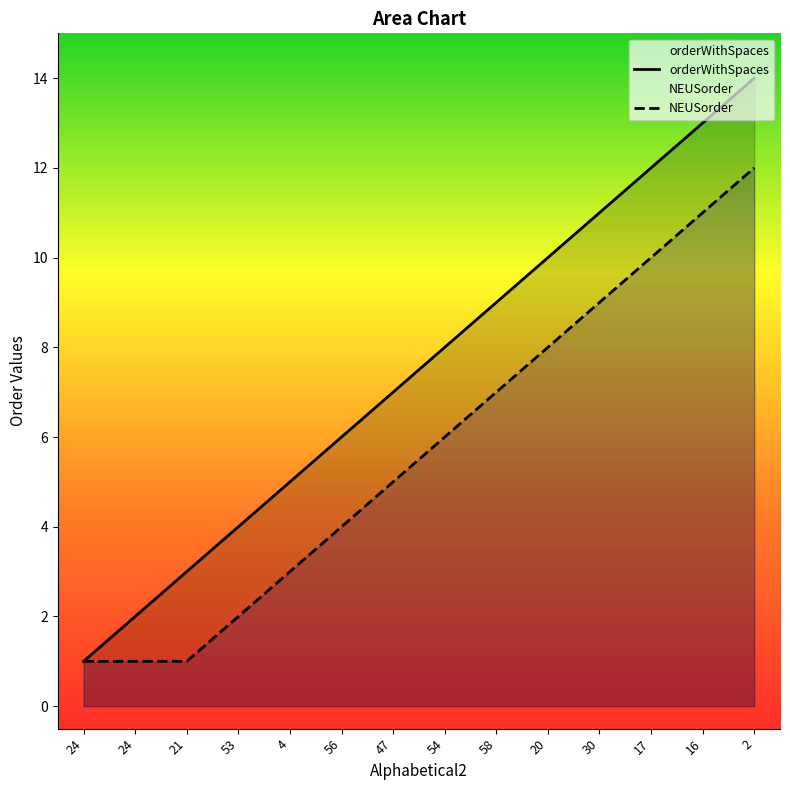

How many lines are shown in the chart?

2